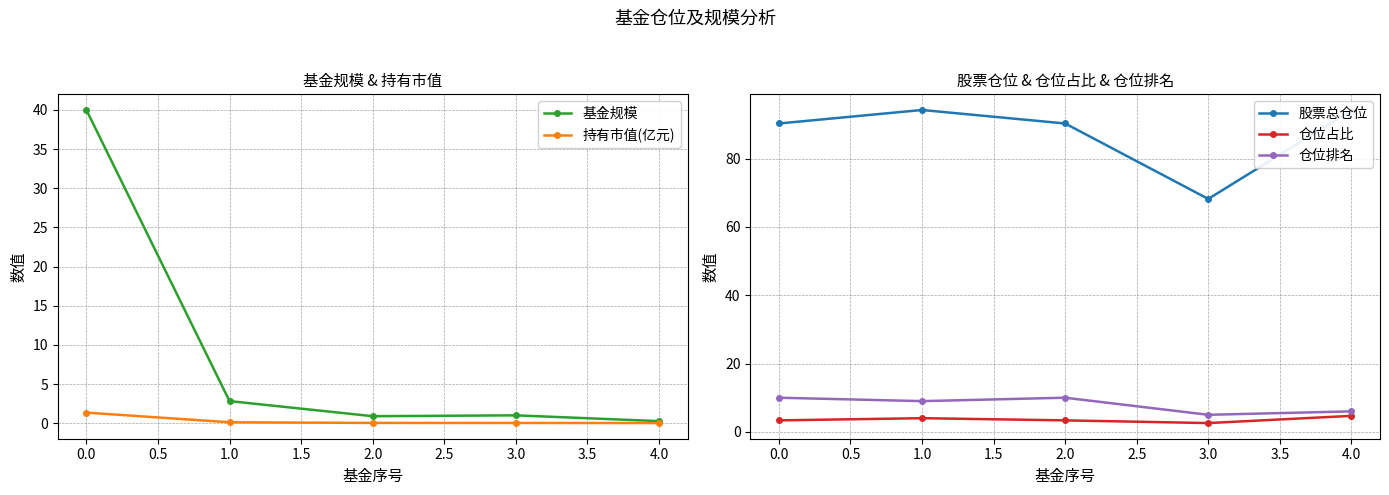

True or false: 股票总仓位 and 仓位排名 cross at least once.

False